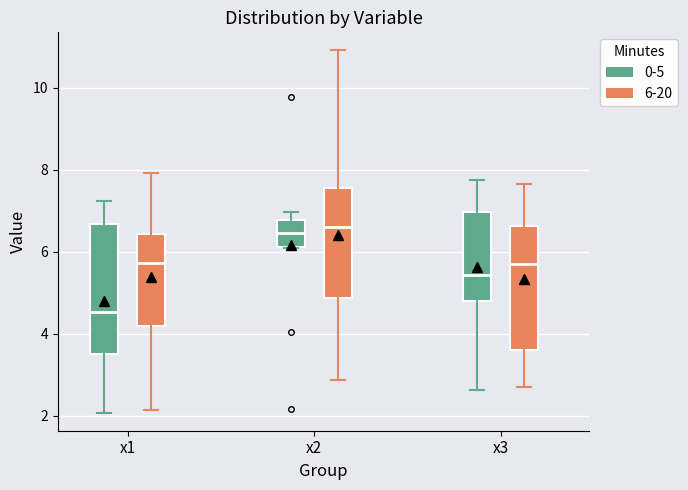

Reading left to right, transcribe this box plot: for each box, give where its median line is, the range the box spans, and where its two whiskers end, as read against the y-axis. The values are not printed on the chart, so give them approximately, as read against the axis.

x1 (0-5): median 4.6, box 3.4 to 6.6, whiskers 2.0 to 7.2
x1 (6-20): median 5.8, box 4.2 to 6.4, whiskers 2.2 to 8.0
x2 (0-5): median 6.4, box 6.2 to 6.8, whiskers 6.0 to 7.0
x2 (6-20): median 6.6, box 4.8 to 7.6, whiskers 2.8 to 11.0
x3 (0-5): median 5.4, box 4.8 to 7.0, whiskers 2.6 to 7.8
x3 (6-20): median 5.6, box 3.6 to 6.6, whiskers 2.6 to 7.6